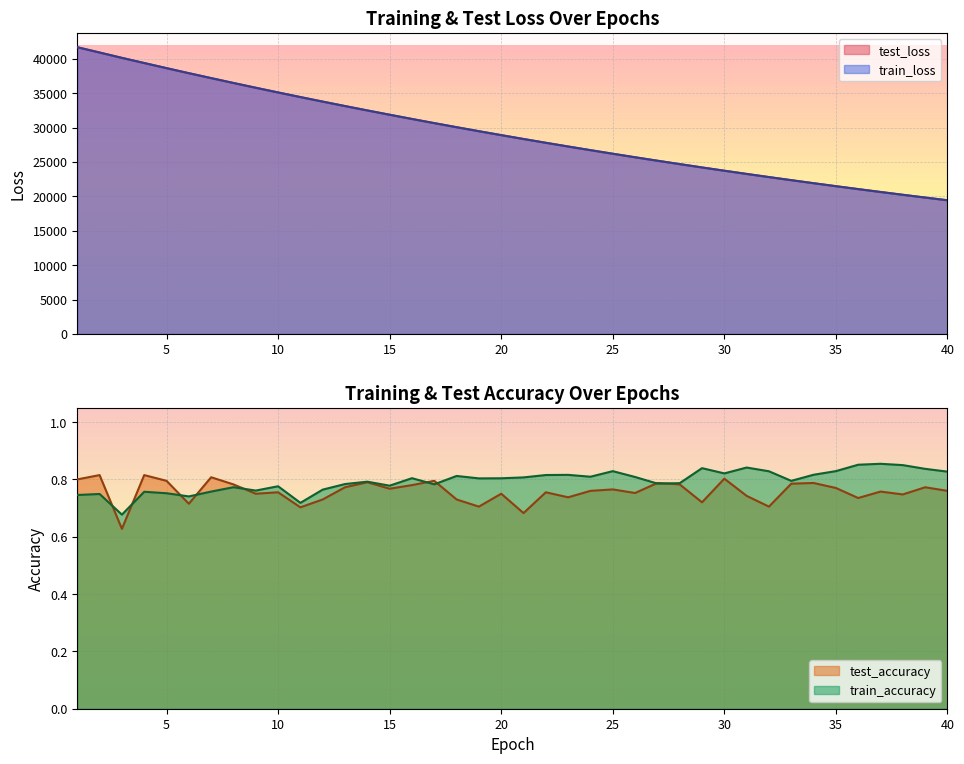

Reading left to right, what are all the values shown in this chart?

test_loss: 41693.9	40922.4	40147.6	39395.2	38651.9	37918.5	37202.7	36494.8	35799.6	35117.1	34445.8	33786.0	33138.2	32501.1	31875.8	31260.5	30657.4	30064.0	29481.7	28909.9	28348.6	27797.0	27256.1	26724.5	26202.7	25690.5	25188.0	24694.4	24209.4	23734.1	23267.0	22809.1	22359.4	21918.0	21484.6	21059.4	20642.0	20232.5	19830.6	19436.2
train_loss: 41696.8	40926.3	40147.7	39396.9	38653.9	37918.2	37203.9	36494.9	35799.6	35117.5	34445.3	33785.4	33138.0	32500.9	31875.6	31260.0	30657.1	30063.3	29480.8	28909.1	28347.5	27796.4	27255.2	26724.0	26201.9	25690.1	25187.7	24694.0	24208.8	23733.5	23266.4	22808.2	22359.2	21917.5	21484.1	21058.7	20641.4	20231.9	19830.1	19435.6
test_accuracy: 0.8	0.8	0.6	0.8	0.8	0.7	0.8	0.8	0.8	0.8	0.7	0.7	0.8	0.8	0.8	0.8	0.8	0.7	0.7	0.8	0.7	0.8	0.7	0.8	0.8	0.8	0.8	0.8	0.7	0.8	0.7	0.7	0.8	0.8	0.8	0.7	0.8	0.7	0.8	0.8
train_accuracy: 0.7	0.7	0.7	0.8	0.8	0.7	0.8	0.8	0.8	0.8	0.7	0.8	0.8	0.8	0.8	0.8	0.8	0.8	0.8	0.8	0.8	0.8	0.8	0.8	0.8	0.8	0.8	0.8	0.8	0.8	0.8	0.8	0.8	0.8	0.8	0.9	0.9	0.8	0.8	0.8